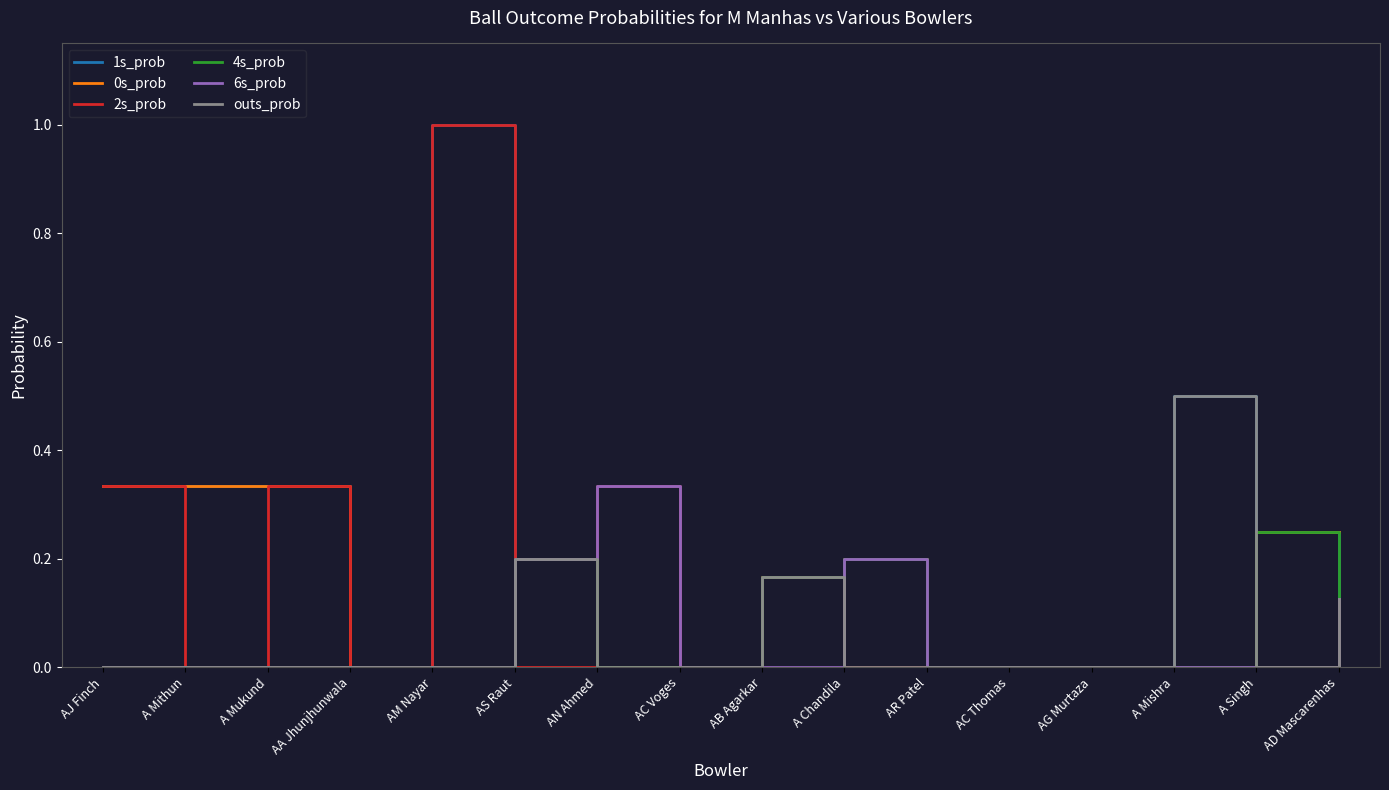

At which category does the chart reach its peak across all series?

AM Nayar